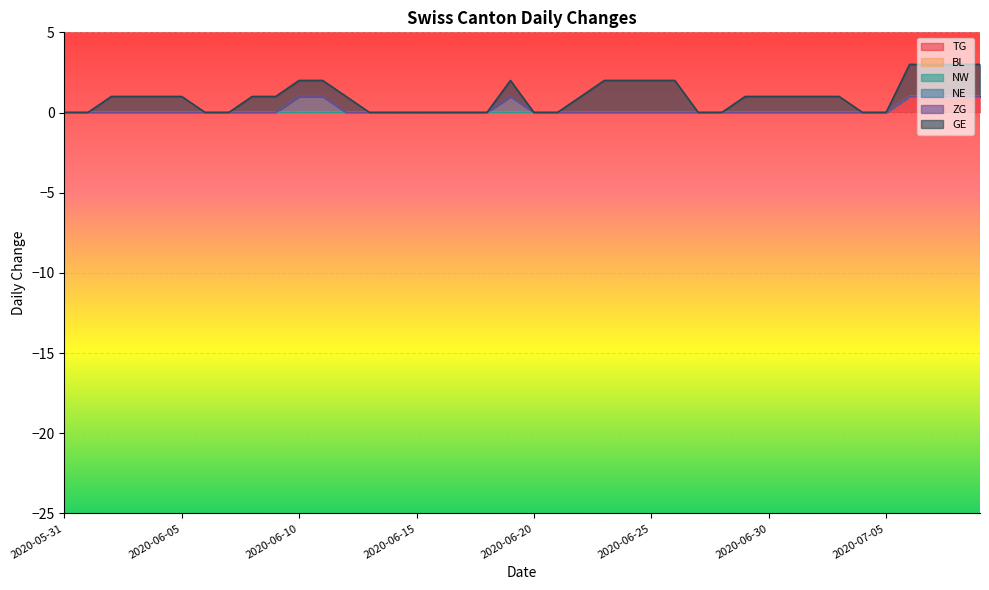

At which category is the sum across all series the highest?

2020-07-06